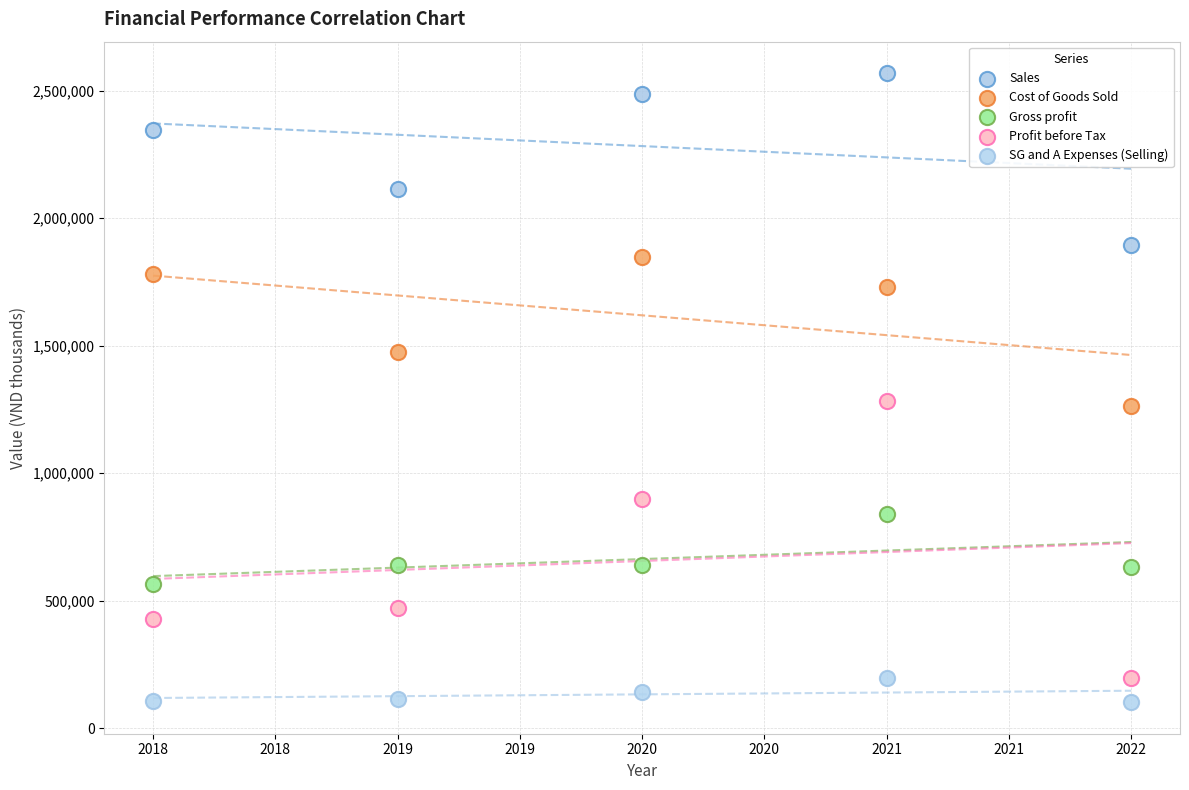

Which series has the largest Y range (max minus min)?

Profit before Tax